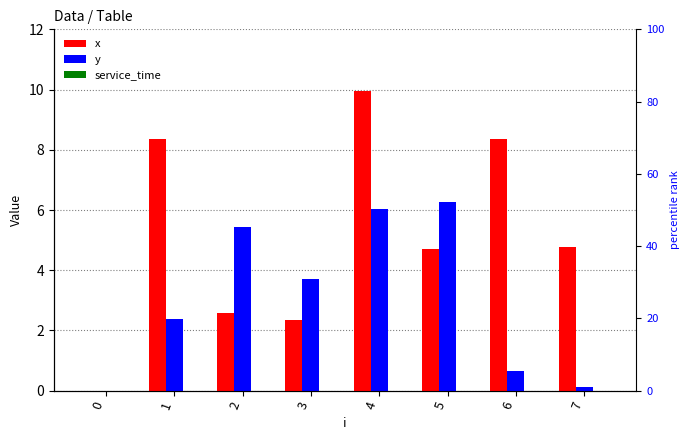

Read the x value at 1.

8.4